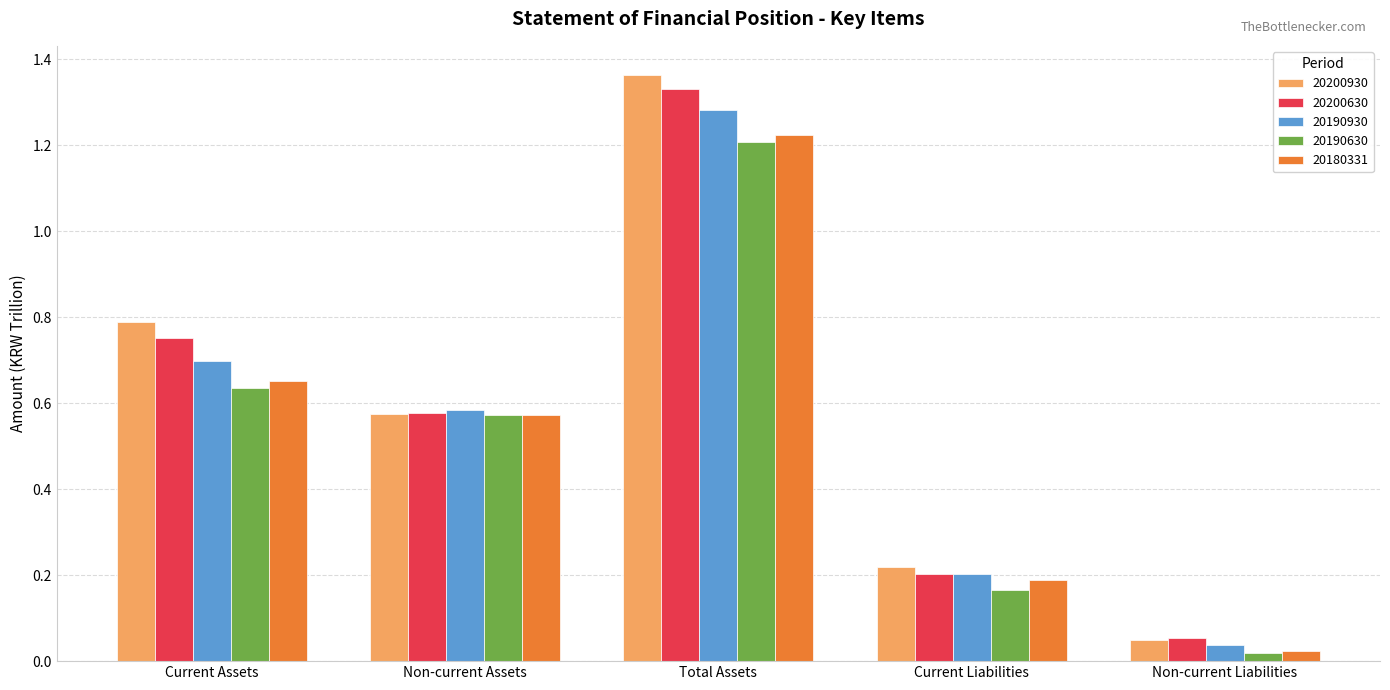

Which label corresponds to the largest value in the chart?

Total Assets